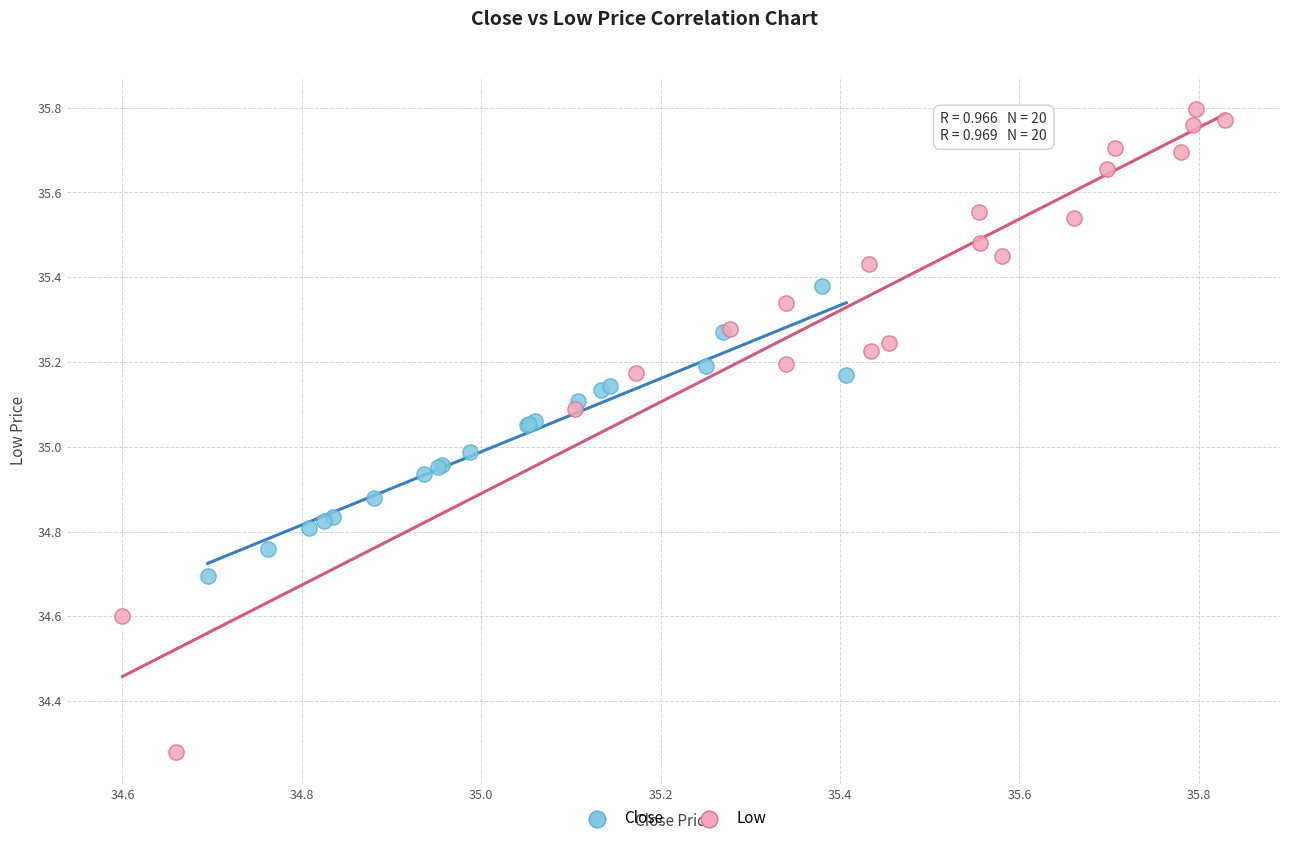

What are all the series names shown in the legend?

Close, Low